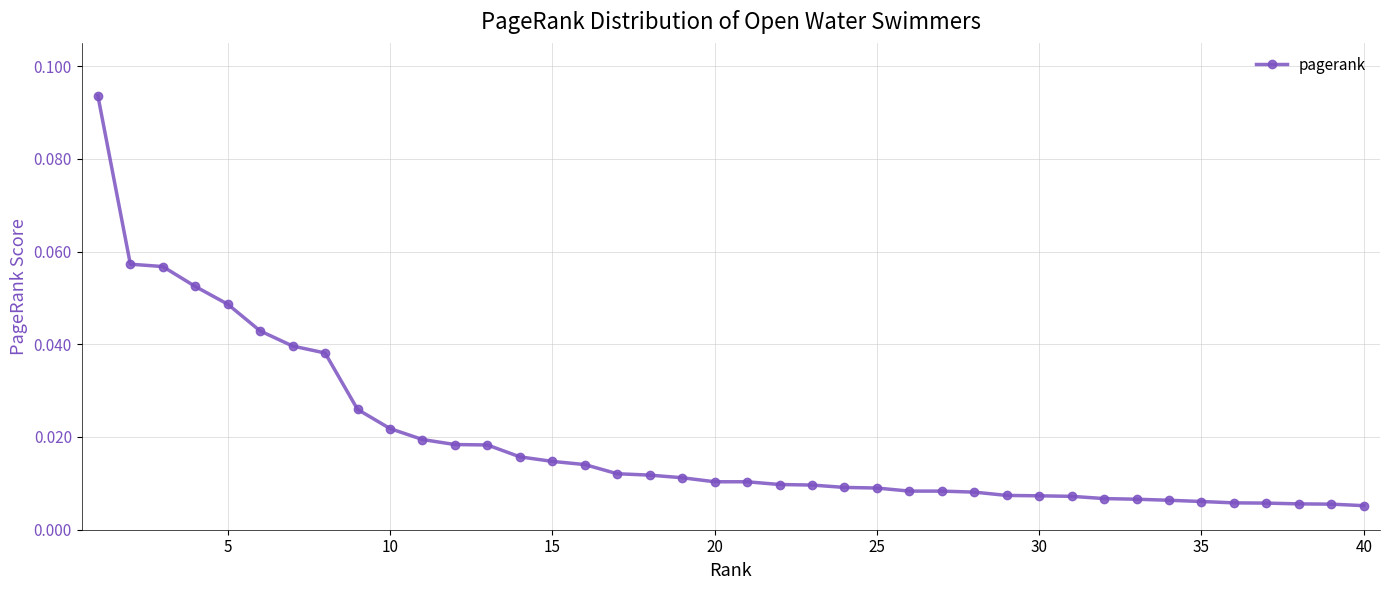

Does the chart display data point markers on the line(s)?

Yes